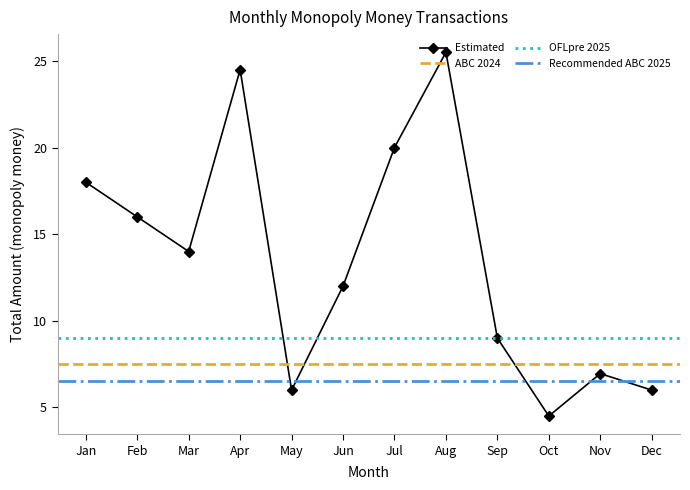

Where is the first local minimum for Estimated?

Mar